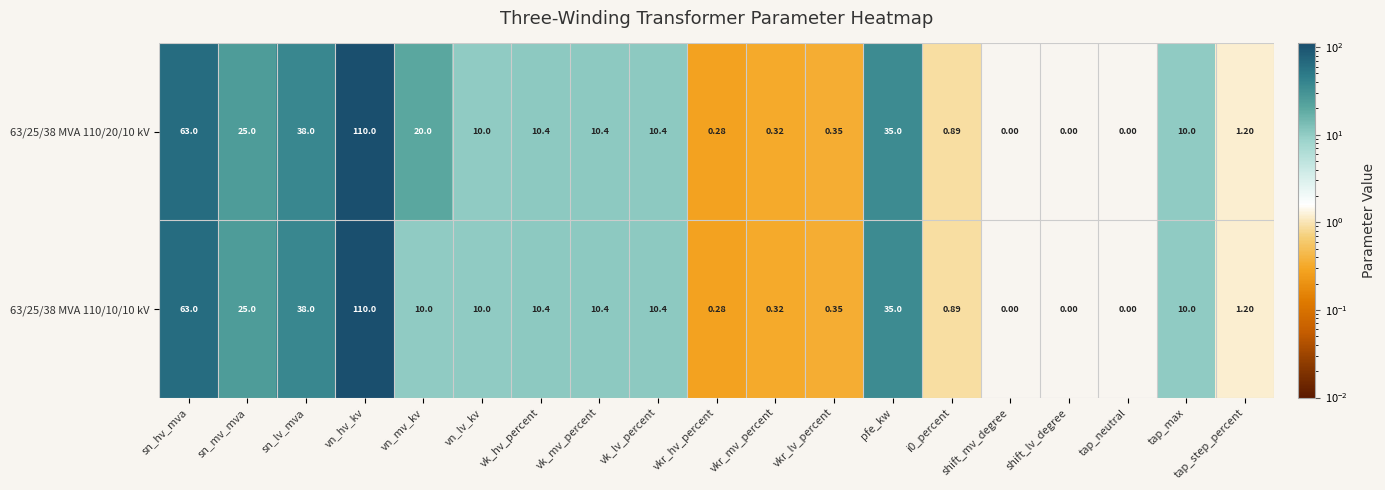

Which label corresponds to the largest value in the chart?

vn_hv_kv